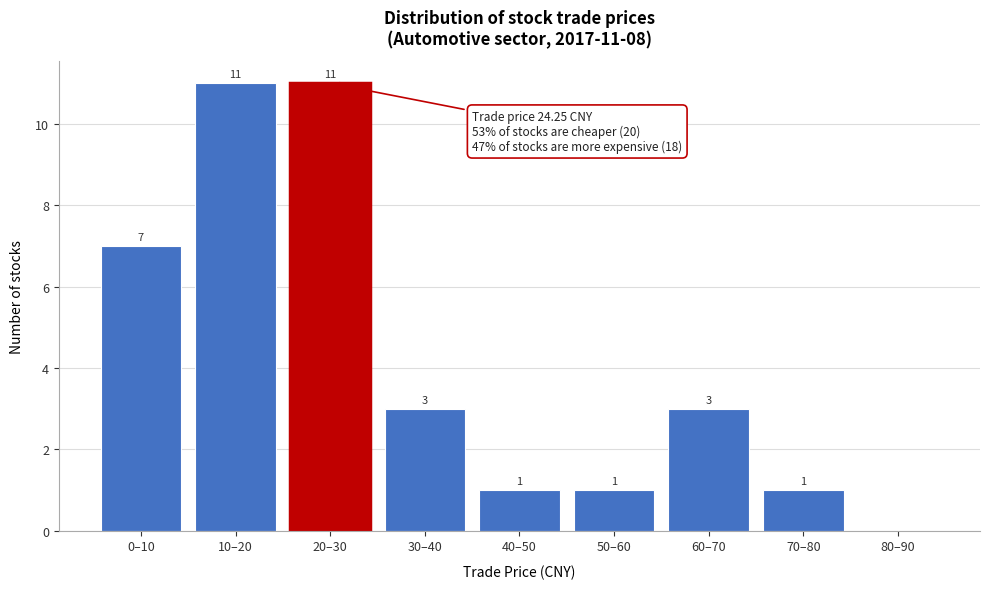

Reading left to right, list all the values displayed in this chart.

0–10=7	10–20=11	20–30=11	30–40=3	40–50=1	50–60=1	60–70=3	70–80=1	80–90=0